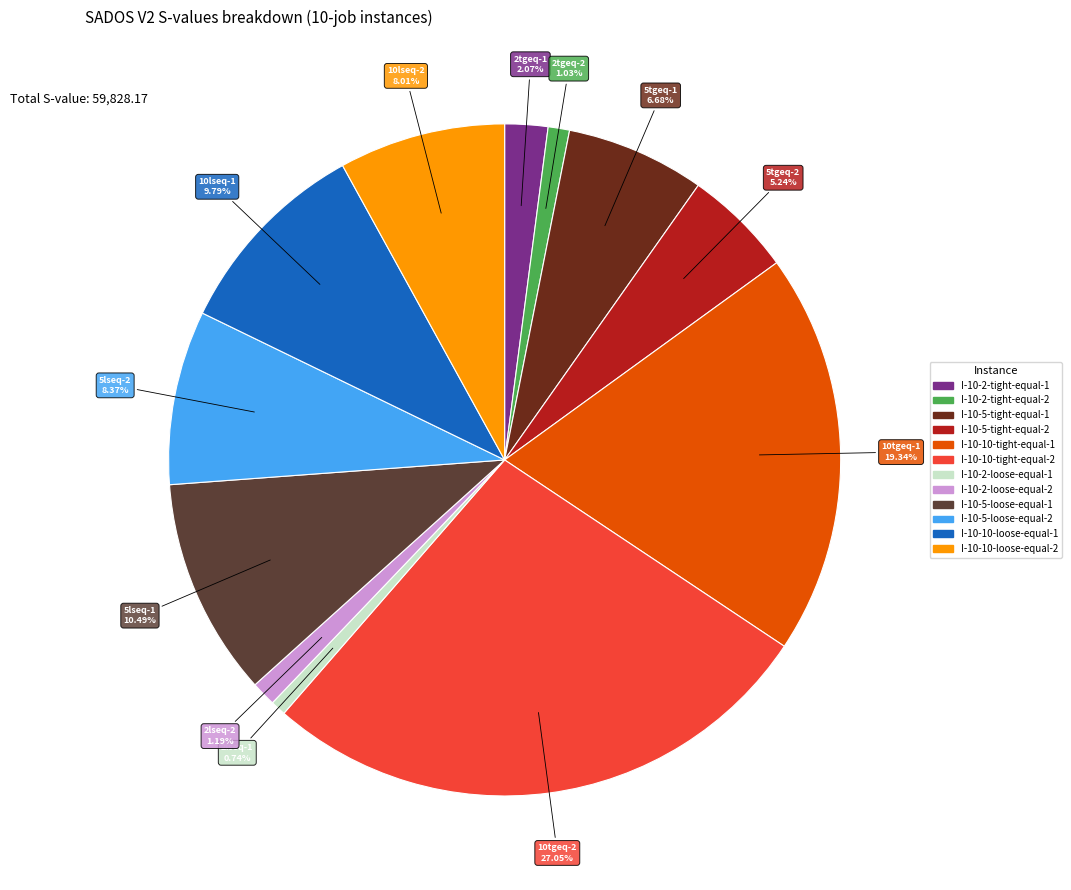

Is the sum of I-10-5-tight-equal-2 and I-10-10-tight-equal-2 greater than half?

No